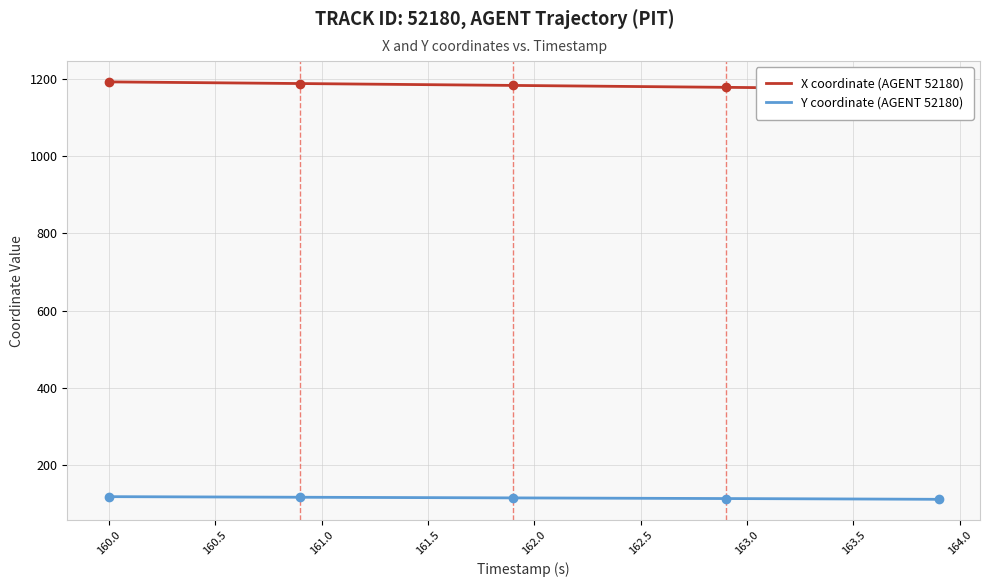

True or false: Y coordinate (AGENT 52180) and X coordinate (AGENT 52180) intersect in this chart.

False